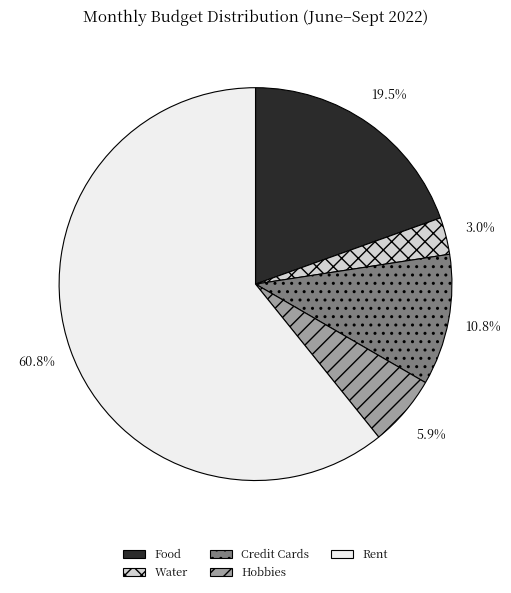

Rank the categories by value from lowest to highest.

Water, Hobbies, Credit Cards, Food, Rent